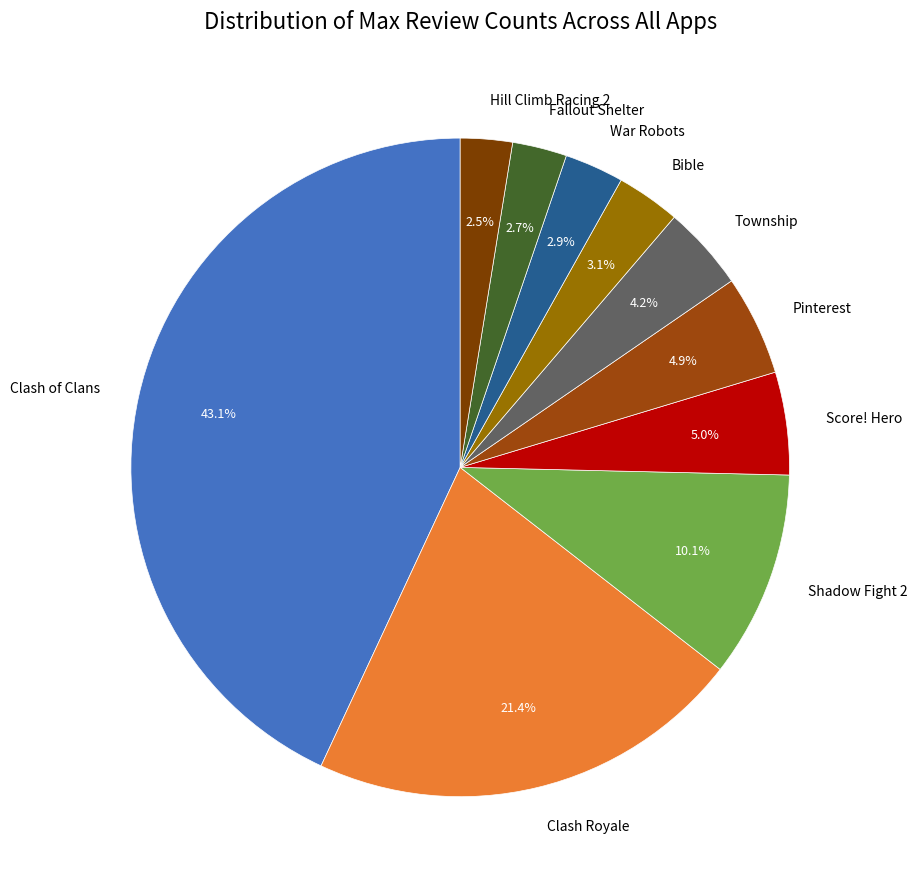

Do Bible and Pinterest together represent more than half of the pie?

No